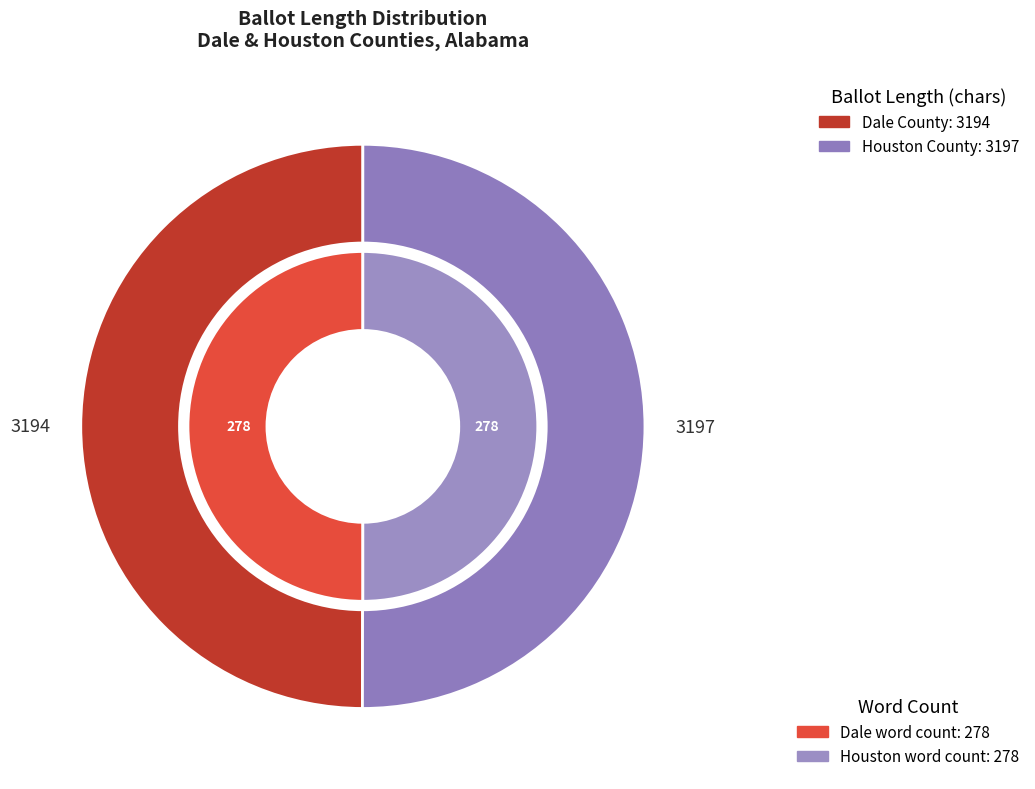

The Dale (59) slice represents 50% of the pie. True or false?

True